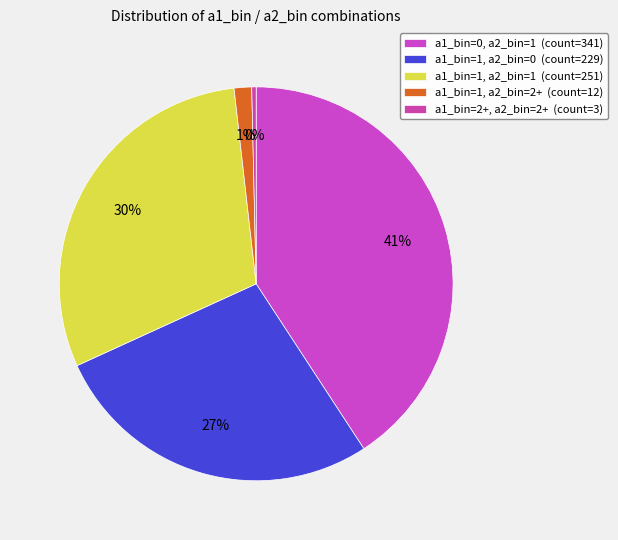

Rank the categories by value from lowest to highest.

a1_bin=2+, a2_bin=2+, a1_bin=1, a2_bin=2+, a1_bin=1, a2_bin=0, a1_bin=1, a2_bin=1, a1_bin=0, a2_bin=1